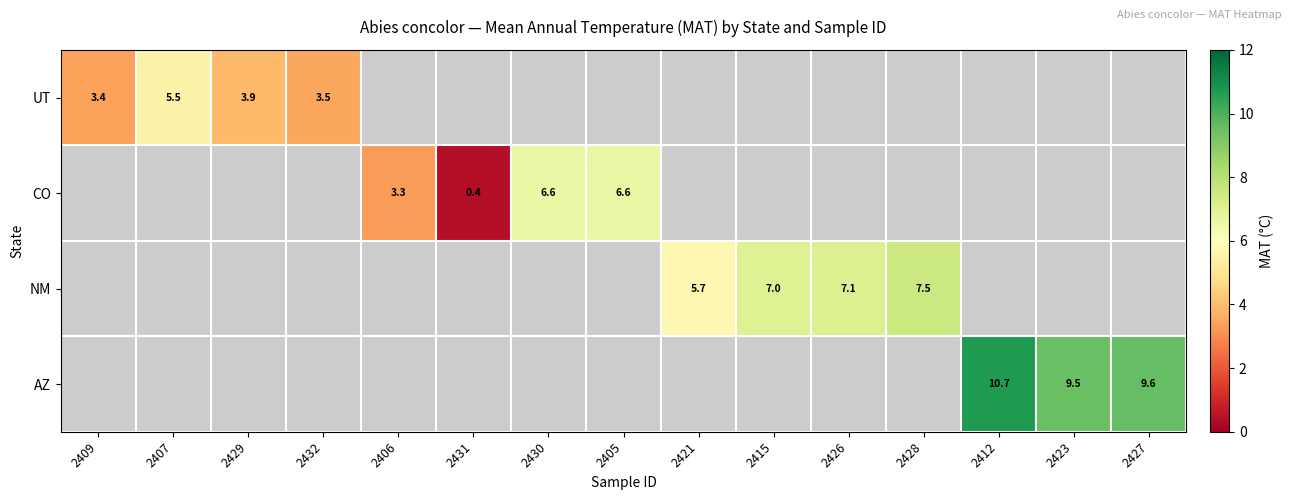

What is the maximum value shown in the chart?

10.7